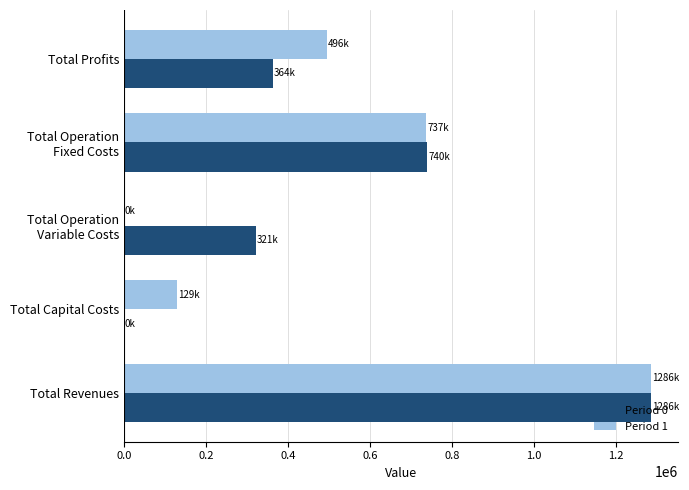

Between Total Revenues and Total Profits, which series saw the biggest shift?

Period 0